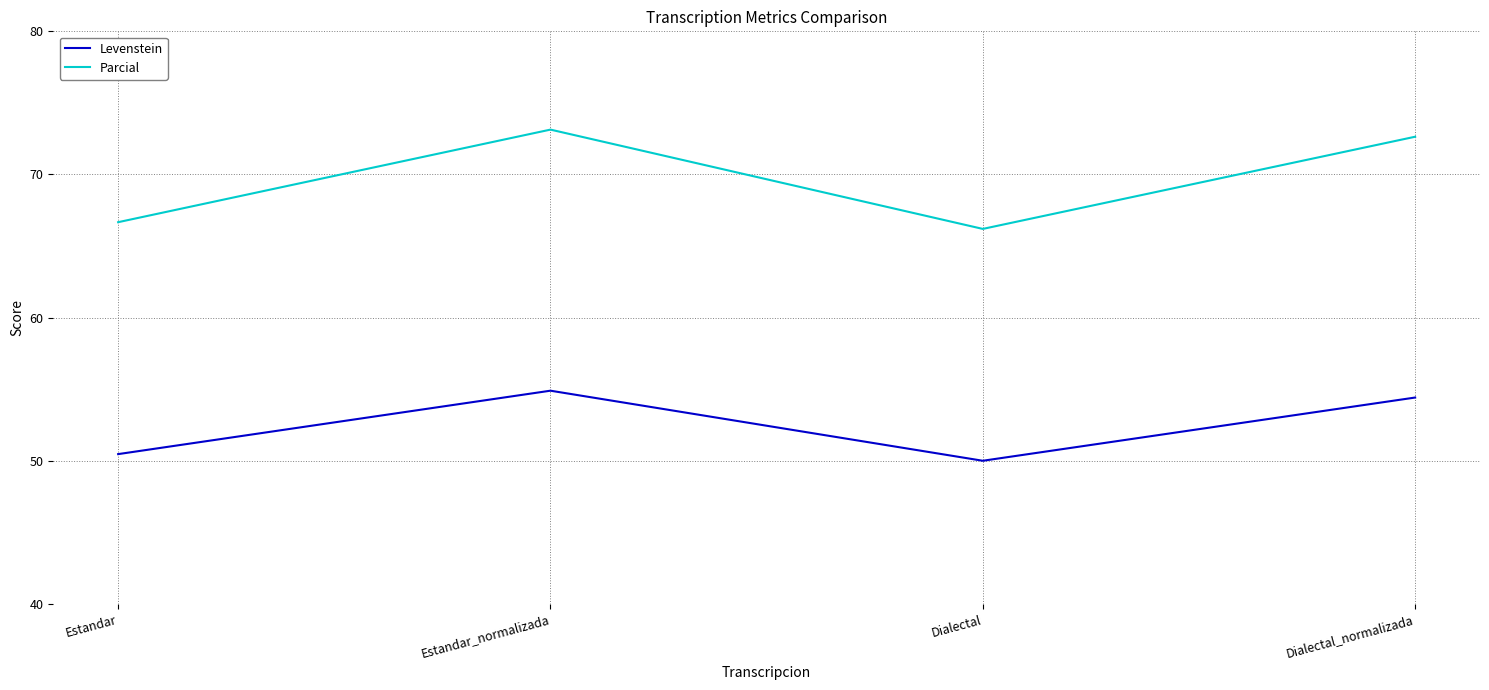

What position from the right is Estandar?

4